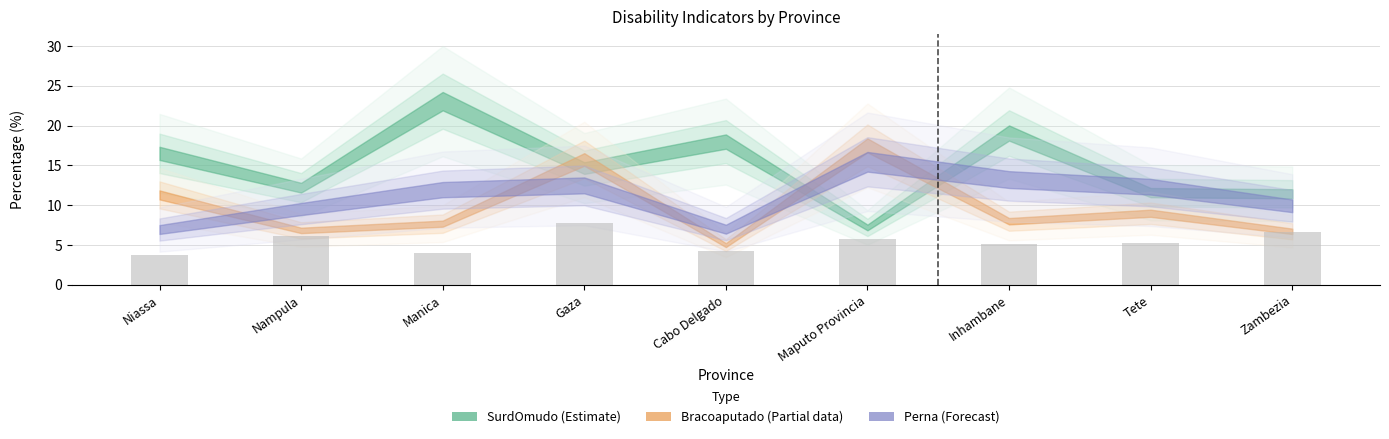

What is the greatest value displayed?

7.8